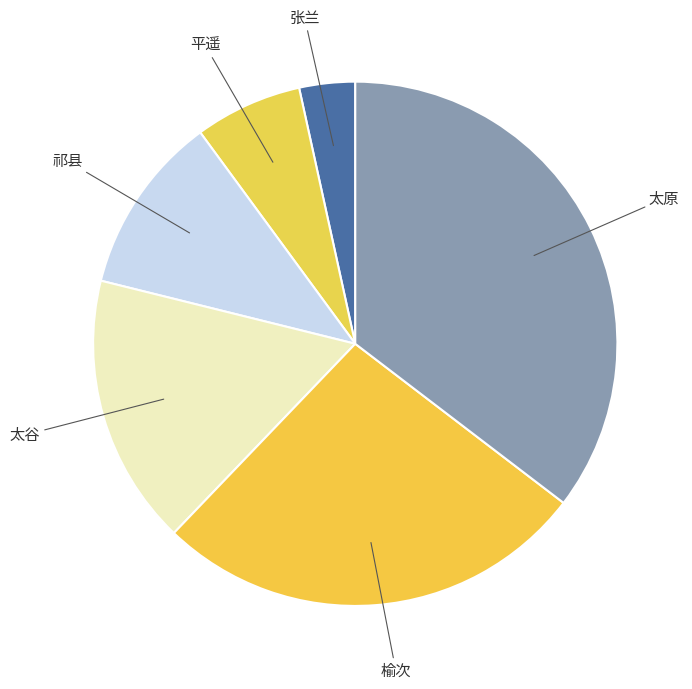

The 张兰 slice represents 3% of the pie. True or false?

True